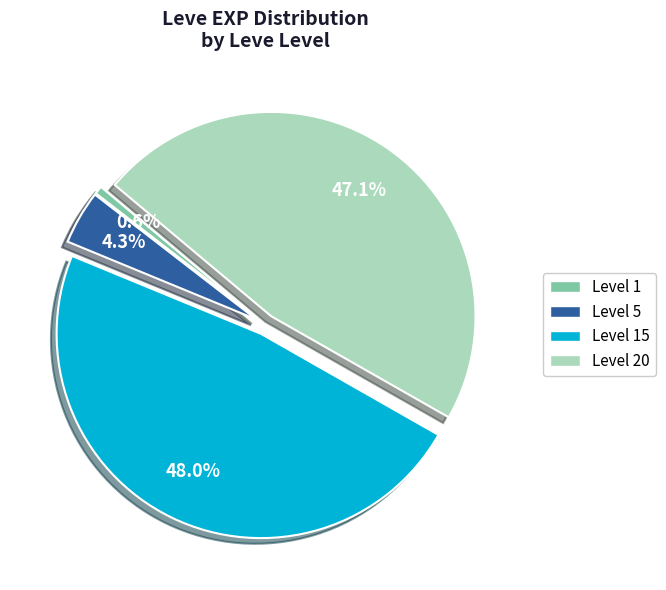

How many slices are in this pie chart?

4